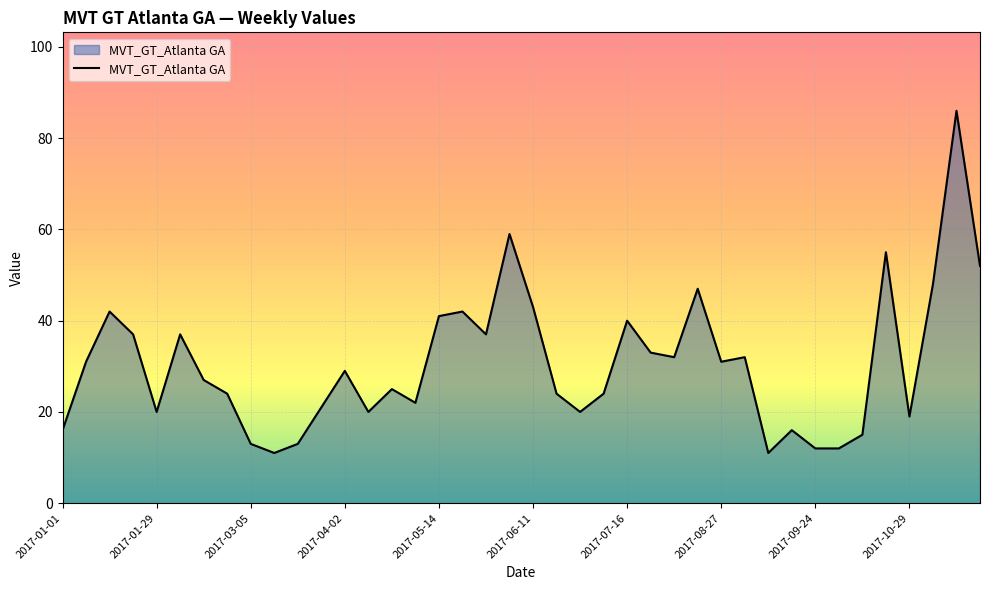

What is the maximum value shown in the chart?

86